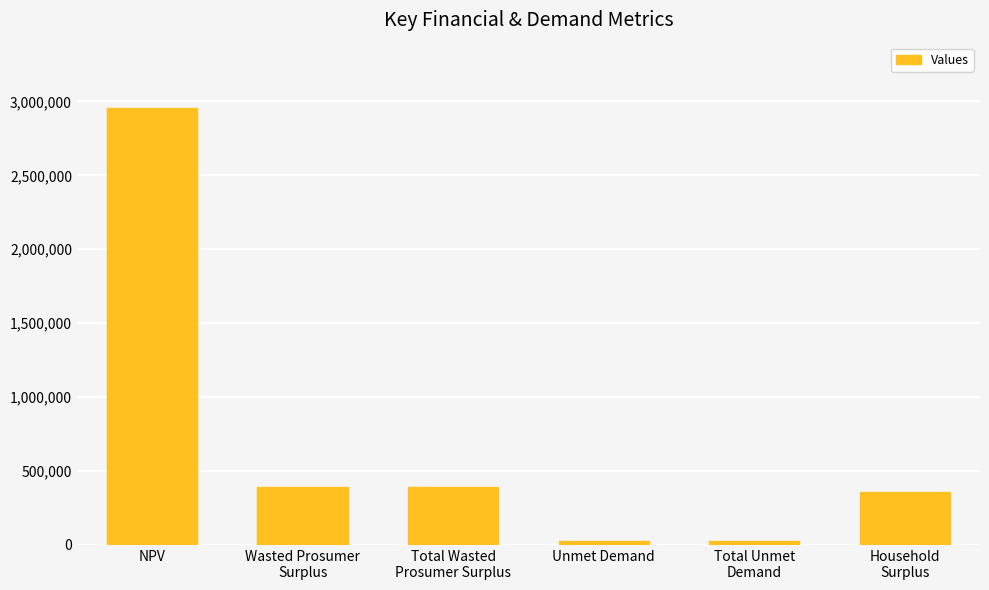

What is the difference between the maximum and minimum values?

2929498.4